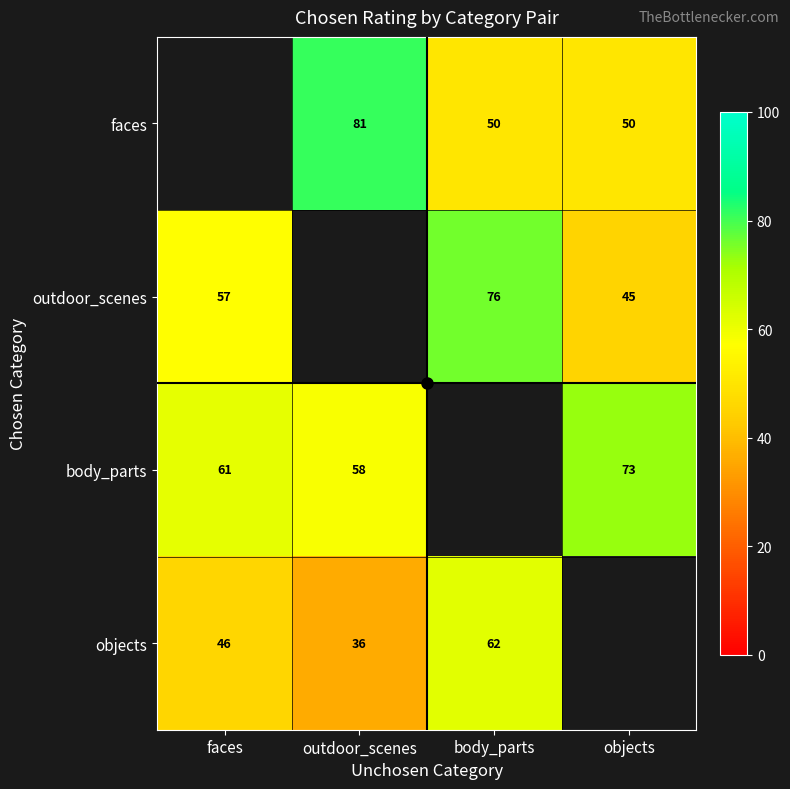

What is the sum of the objects values at faces and body_parts?

108